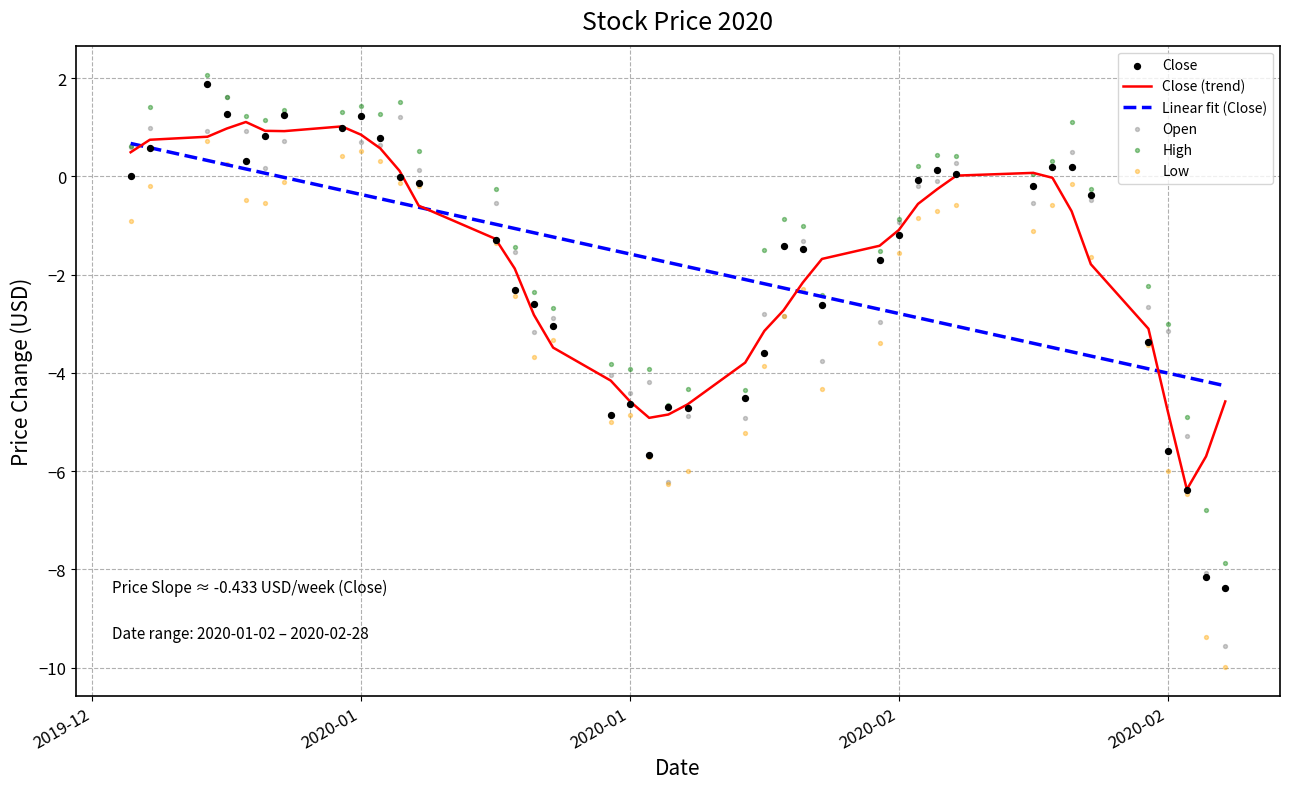

Which series contains the lowest Y value?

Low